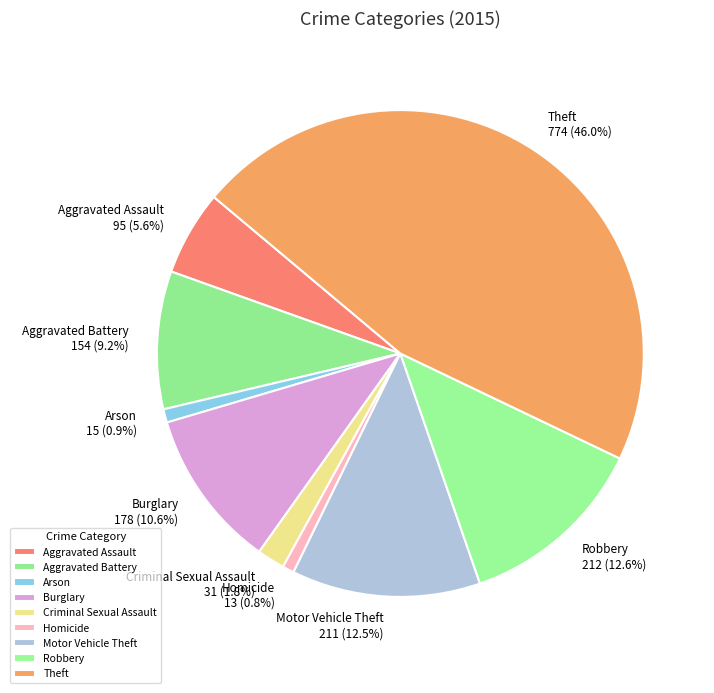

Which category has the biggest portion of the pie?

Theft